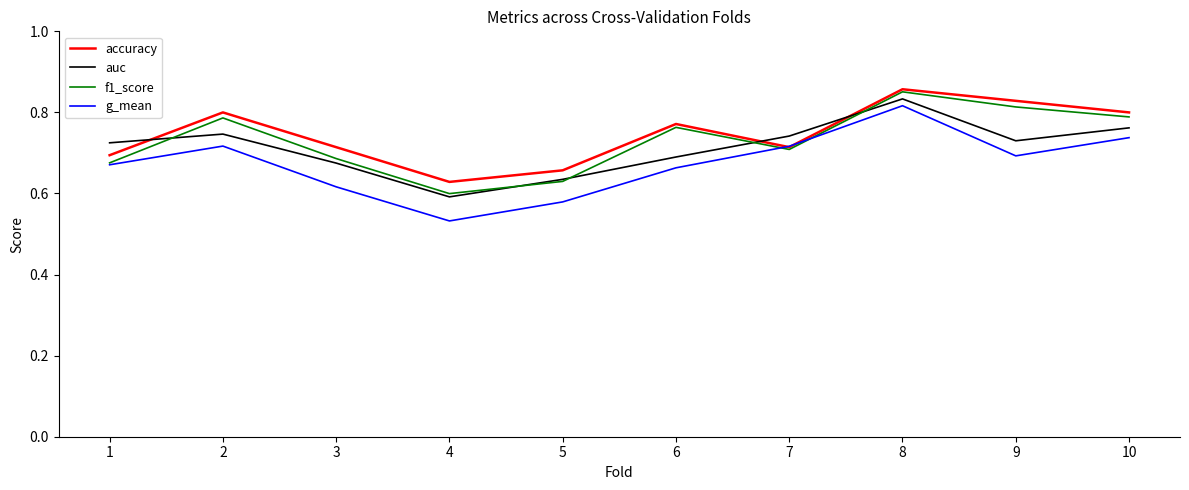

Which series changed the most between 7 and 10?

accuracy